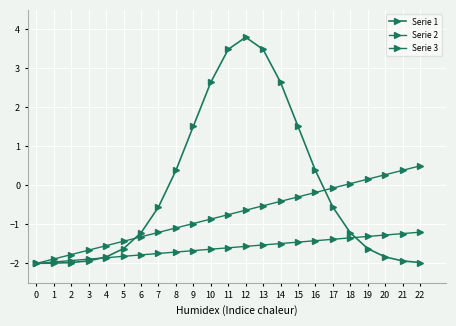

Reading left to right, transcribe all the data shown in this chart.

Serie 1: 0=-2.0	1=-2.0	2=-2.0	3=-1.9	4=-1.8	5=-1.6	6=-1.2	7=-0.6	8=0.4	9=1.5	10=2.6	11=3.5	12=3.8	13=3.5	14=2.6	15=1.5	16=0.4	17=-0.6	18=-1.2	19=-1.6	20=-1.8	21=-1.9	22=-2.0
Serie 2: 0=-2.0	1=-2.0	2=-1.9	3=-1.9	4=-1.9	5=-1.8	6=-1.8	7=-1.7	8=-1.7	9=-1.7	10=-1.6	11=-1.6	12=-1.6	13=-1.5	14=-1.5	15=-1.5	16=-1.4	17=-1.4	18=-1.3	19=-1.3	20=-1.3	21=-1.2	22=-1.2
Serie 3: 0=-2.0	1=-1.9	2=-1.8	3=-1.7	4=-1.5	5=-1.4	6=-1.3	7=-1.2	8=-1.1	9=-1.0	10=-0.9	11=-0.8	12=-0.6	13=-0.5	14=-0.4	15=-0.3	16=-0.2	17=-0.1	18=0.0	19=0.2	20=0.3	21=0.4	22=0.5